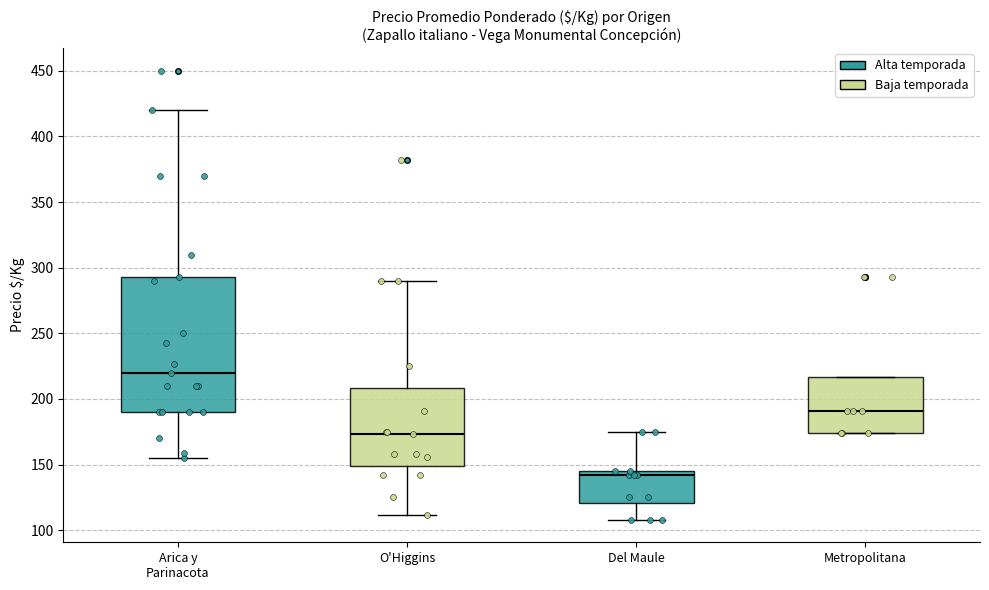

Reading left to right, read every box against the y-axis: the position of its median line, the range the box covers, and the ends of its whiskers. The values are not printed on the chart, so give them approximately, as read against the axis.

Arica y Parinacota: median 220, box 190 to 295, whiskers 155 to 420
O'Higgins: median 175, box 150 to 210, whiskers 110 to 290
Del Maule: median 140, box 120 to 145, whiskers 110 to 175
Metropolitana: median 190, box 175 to 215, whiskers 175 to 215